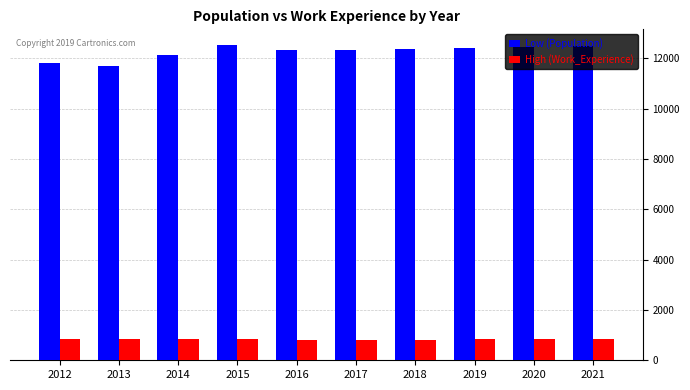

Are the bars grouped side by side (vs. stacked)?

Yes